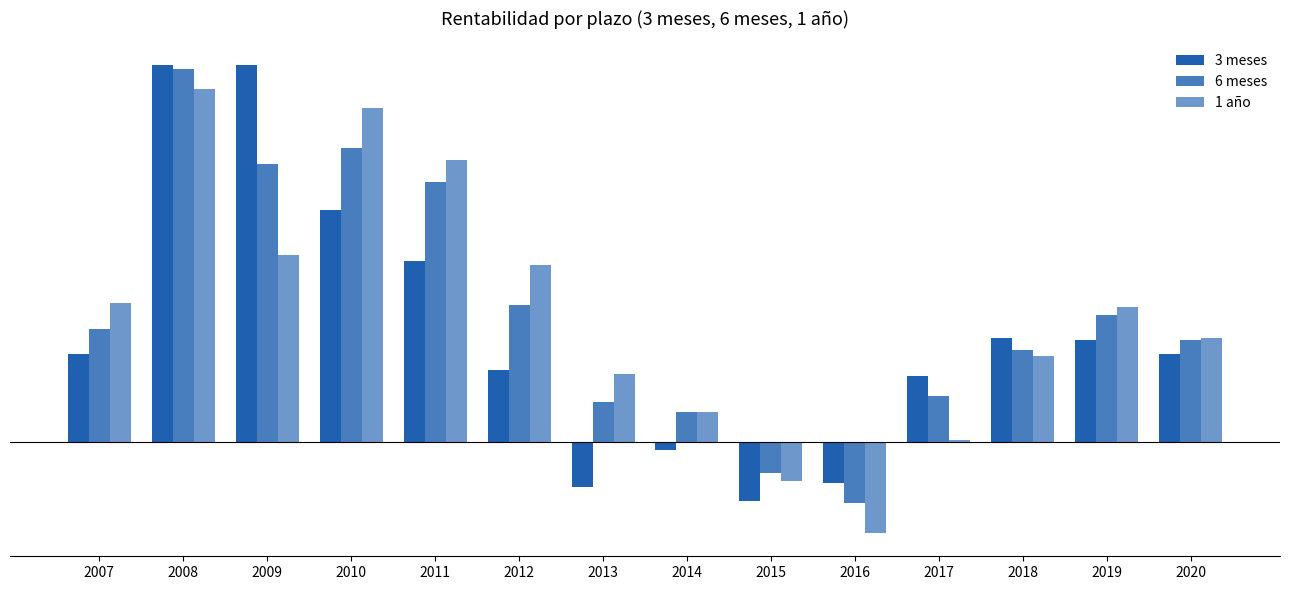

What is the value of the 6 meses bar at the 13th from the left?

0.6